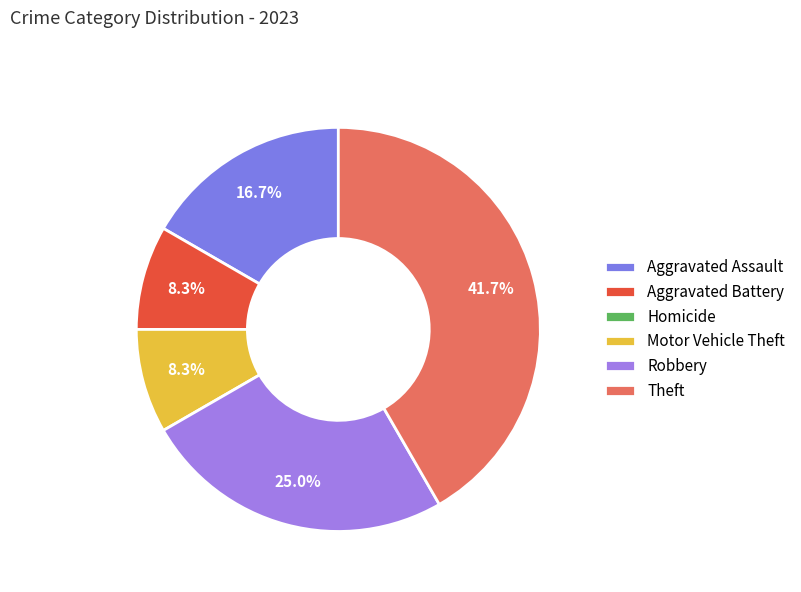

Which slice is the largest?

Theft